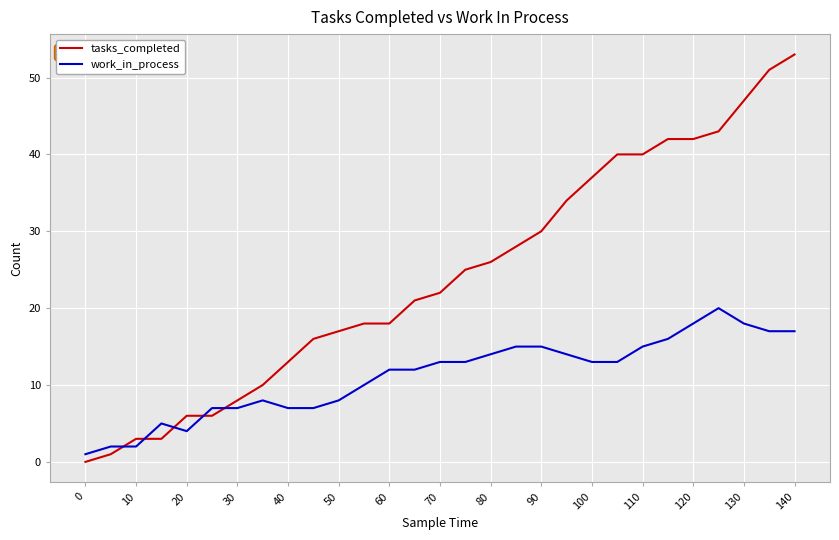

Which series ends up on top after the final intersection of tasks_completed and work_in_process?

tasks_completed